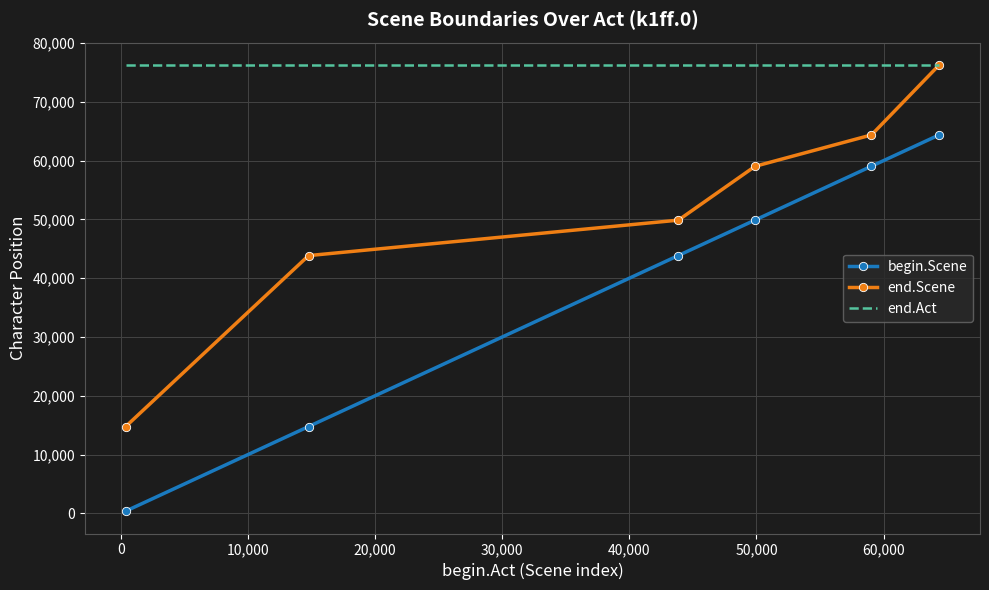

What is the highest value of the begin.Scene series?

64385